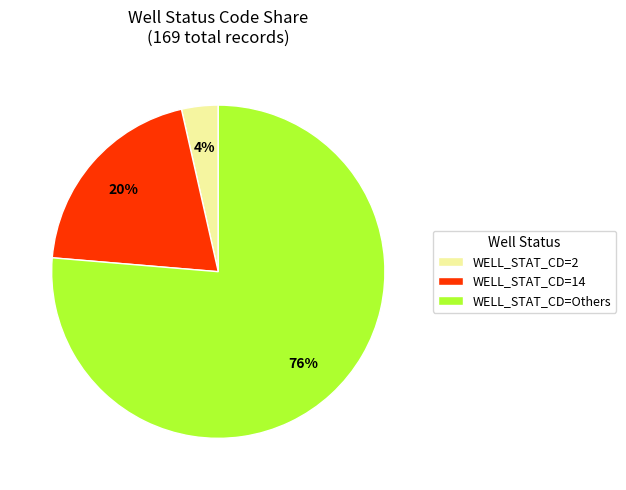

To the nearest percent, what portion does WELL_STAT_CD=2 represent?

4%